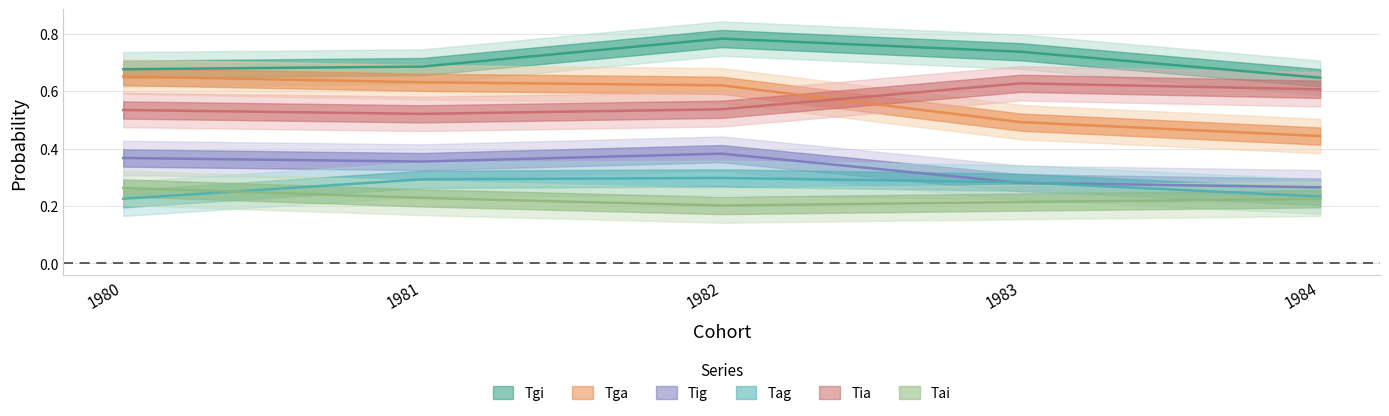

What is the average value of the Tig series?

0.3